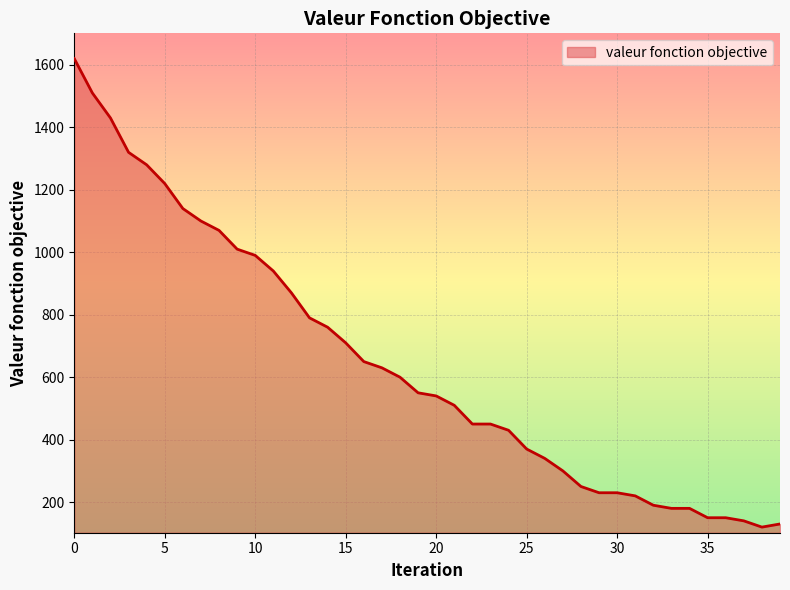

Reading right to left, extract all data points from this chart.

130	120	140	150	150	180	180	190	220	230	230	250	300	340	370	430	450	450	510	540	550	600	630	650	710	760	790	870	940	990	1010	1070	1100	1140	1220	1280	1320	1430	1510	1620